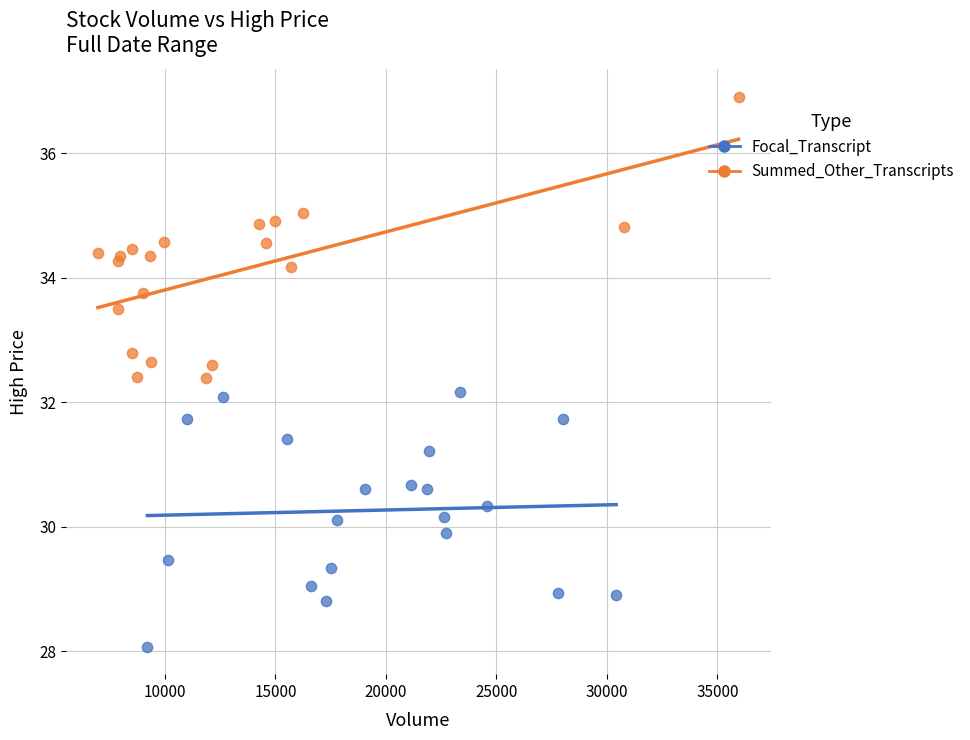

Which series contains the highest Y value?

Summed_Other_Transcripts